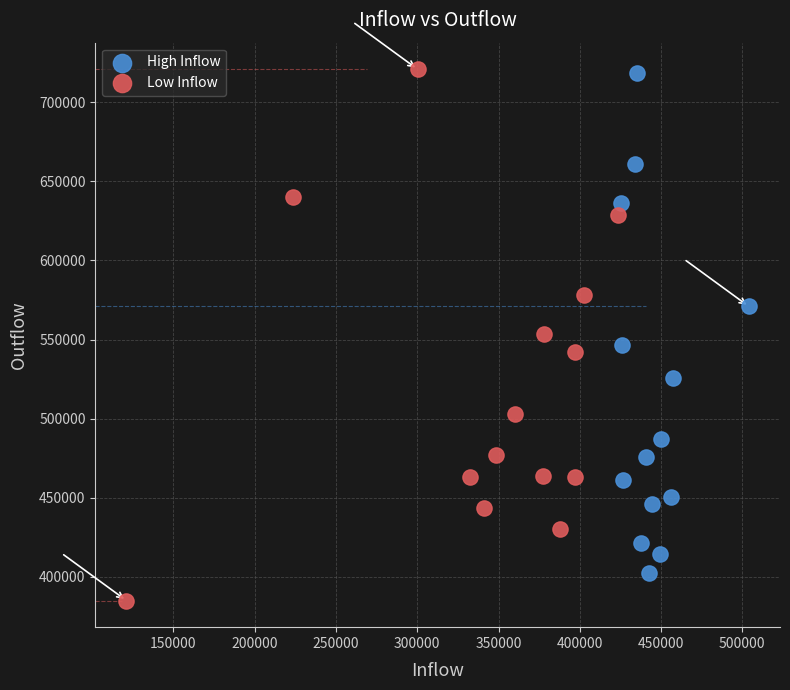

Which series has the largest Y range (max minus min)?

Low Inflow